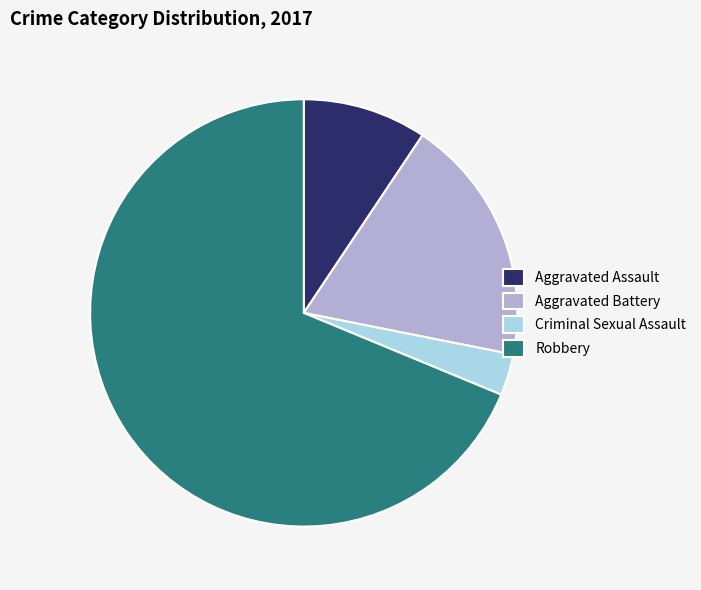

How many slices are in this pie chart?

4